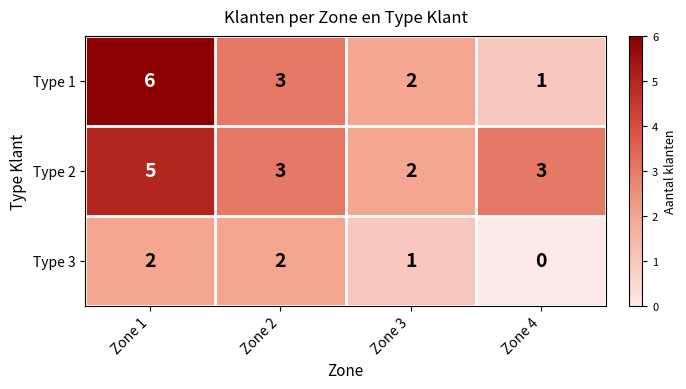

The Type 1 series shows 2 at Zone 3. True or false?

True